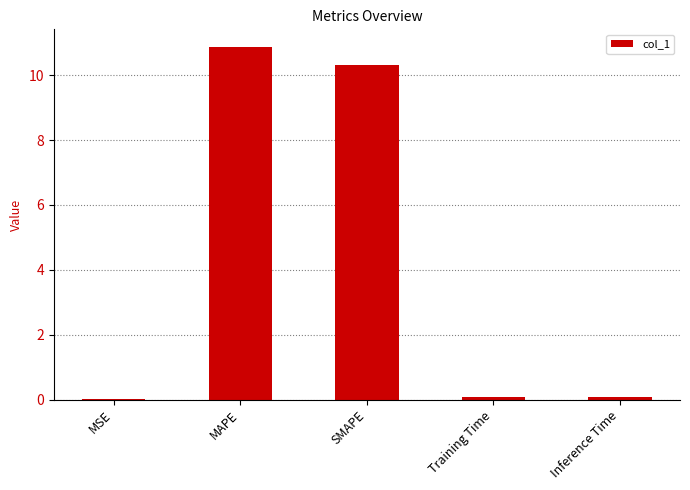

What is the greatest value displayed?

10.9